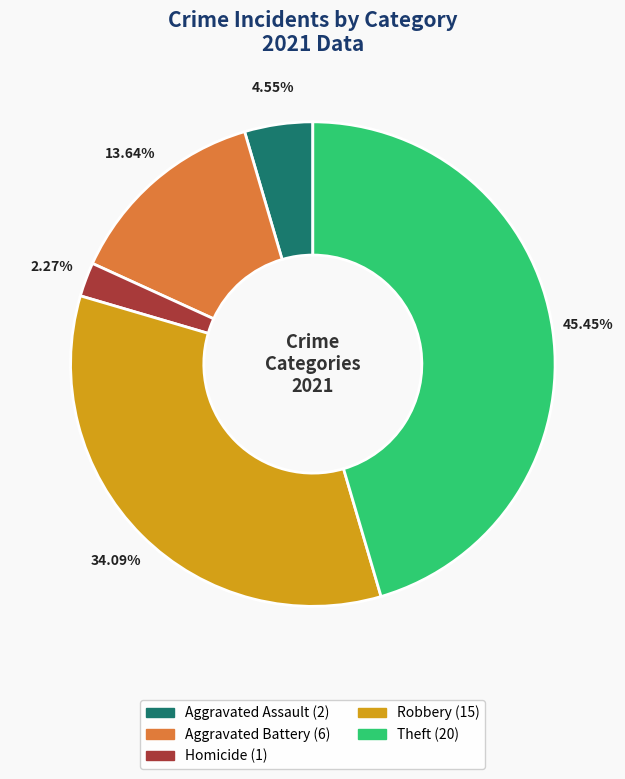

Is there a majority slice in this chart?

No